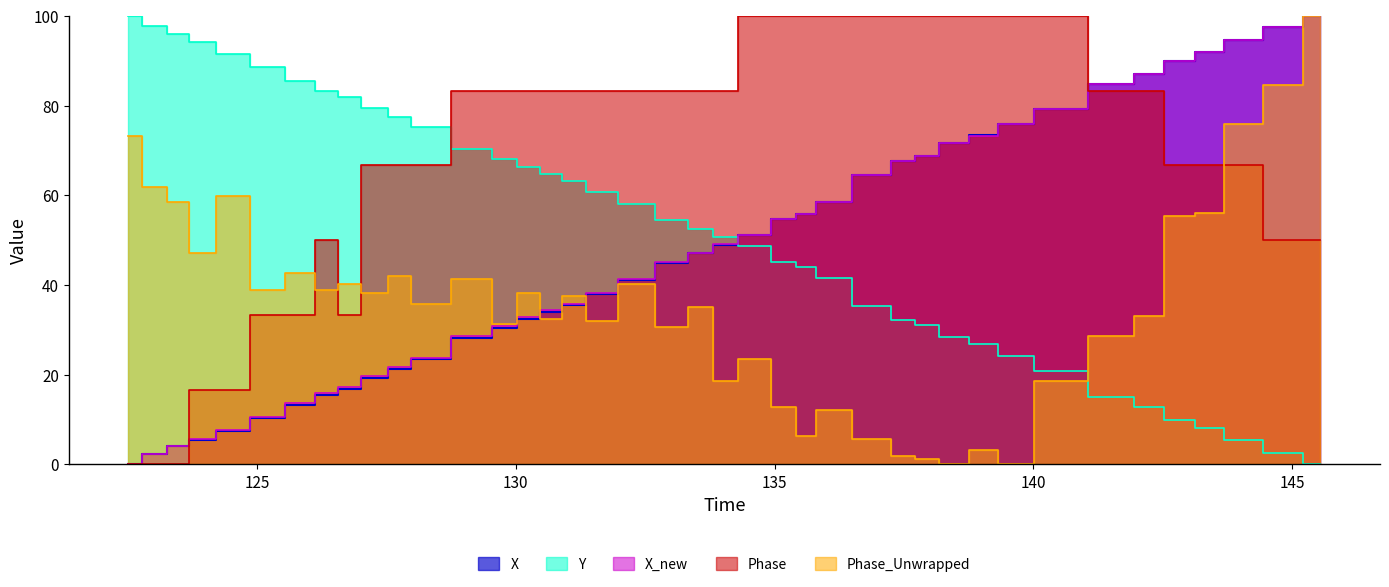

What is the value of the Y point at the 5th from the left?

91.5